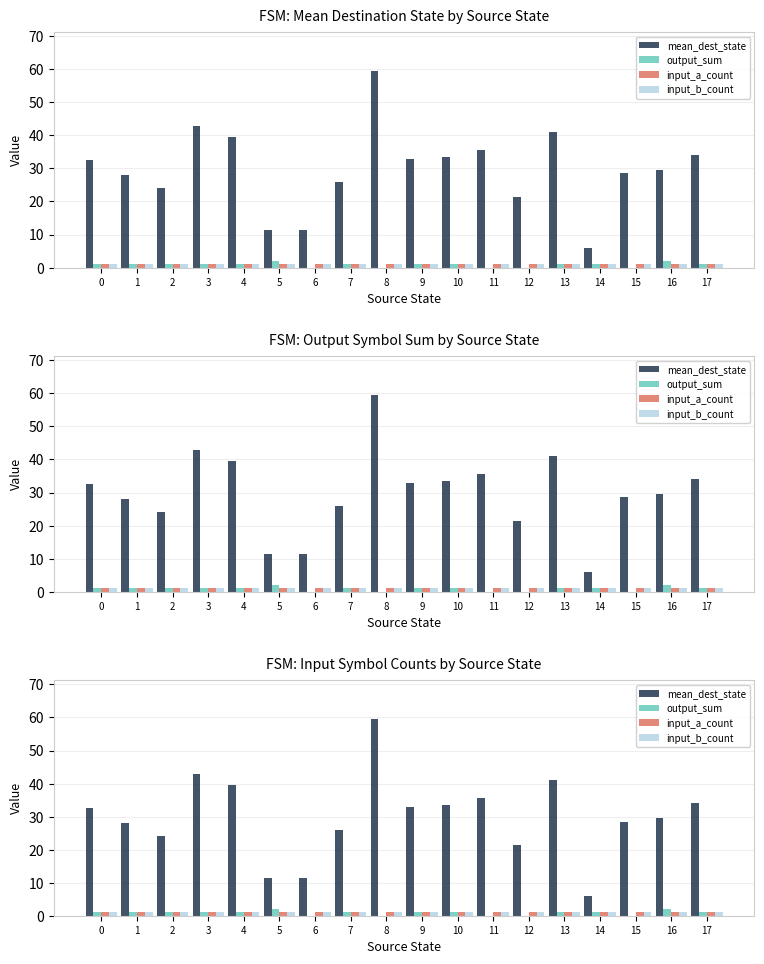

Reading left to right, what are all the values shown in this chart?

mean_dest_state: 0=32.5	1=28.0	2=24.0	3=43.0	4=39.5	5=11.5	6=11.5	7=26.0	8=59.5	9=33.0	10=33.5	11=35.5	12=21.5	13=41.0	14=6.0	15=28.5	16=29.5	17=34.0
output_sum: 0=1.0	1=1.0	2=1.0	3=1.0	4=1.0	5=2.0	6=0.0	7=1.0	8=0.0	9=1.0	10=1.0	11=0.0	12=0.0	13=1.0	14=1.0	15=0.0	16=2.0	17=1.0
input_a_count: 0=1.0	1=1.0	2=1.0	3=1.0	4=1.0	5=1.0	6=1.0	7=1.0	8=1.0	9=1.0	10=1.0	11=1.0	12=1.0	13=1.0	14=1.0	15=1.0	16=1.0	17=1.0
input_b_count: 0=1.0	1=1.0	2=1.0	3=1.0	4=1.0	5=1.0	6=1.0	7=1.0	8=1.0	9=1.0	10=1.0	11=1.0	12=1.0	13=1.0	14=1.0	15=1.0	16=1.0	17=1.0